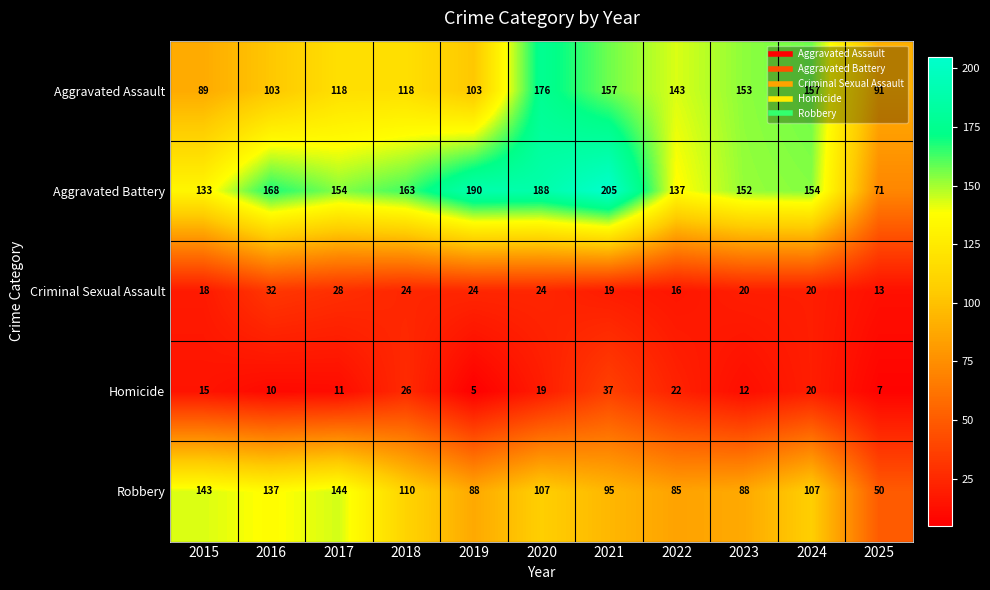

What is the minimum value shown in the chart?

5